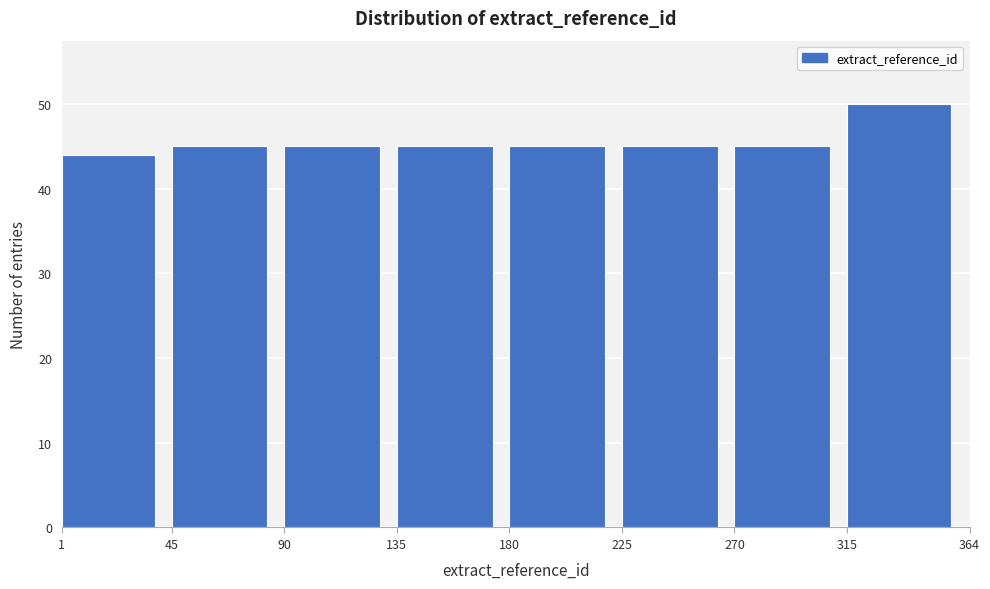

Over which range of the x-axis is the bar tallest?

315 to 364